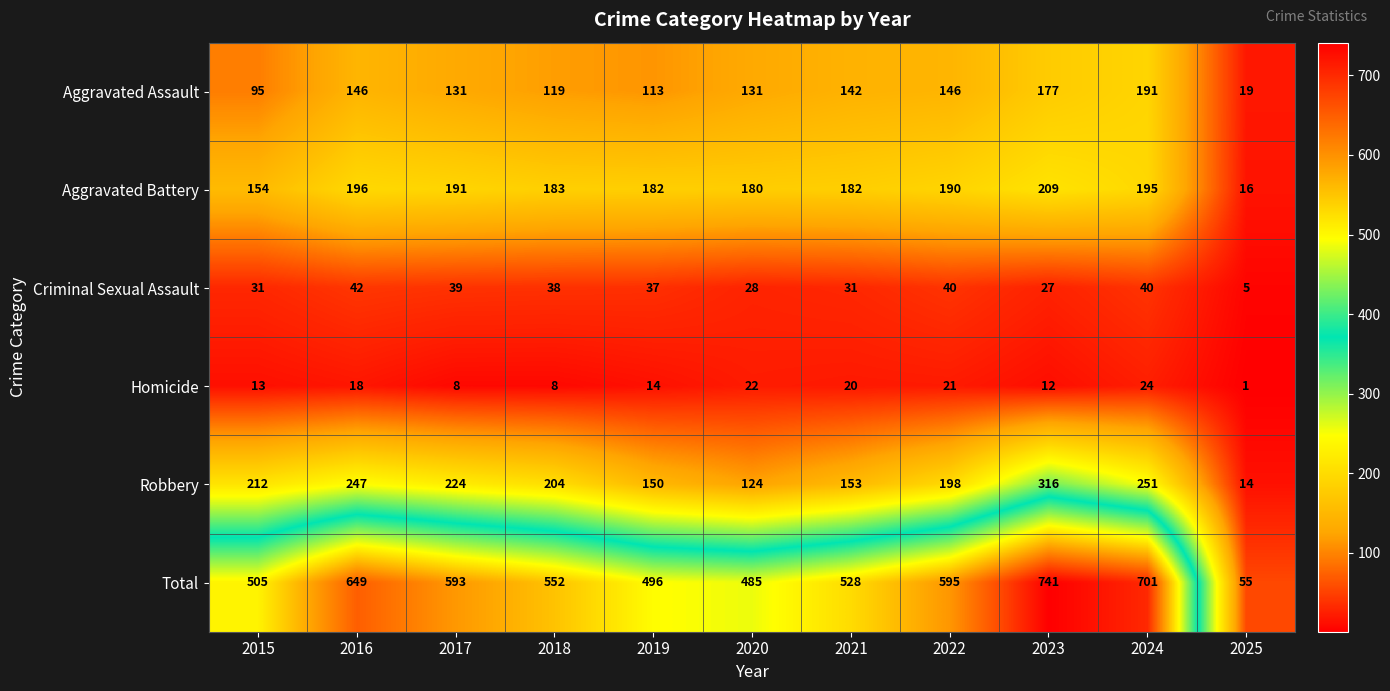

What is the difference between the Homicide values at 2020 and 2017?

14